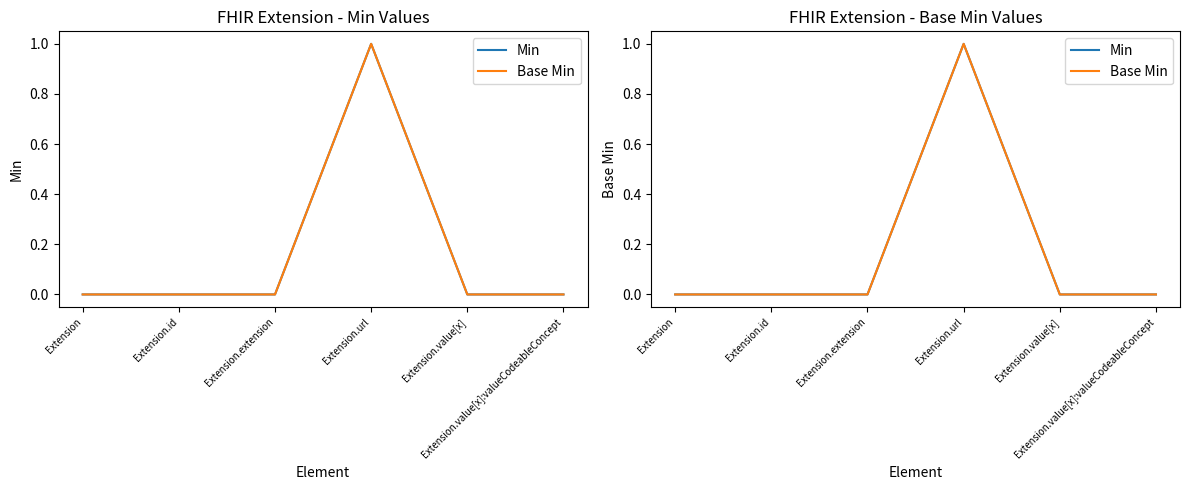

Is it true that Min equals 1 at Extension.extension?

False